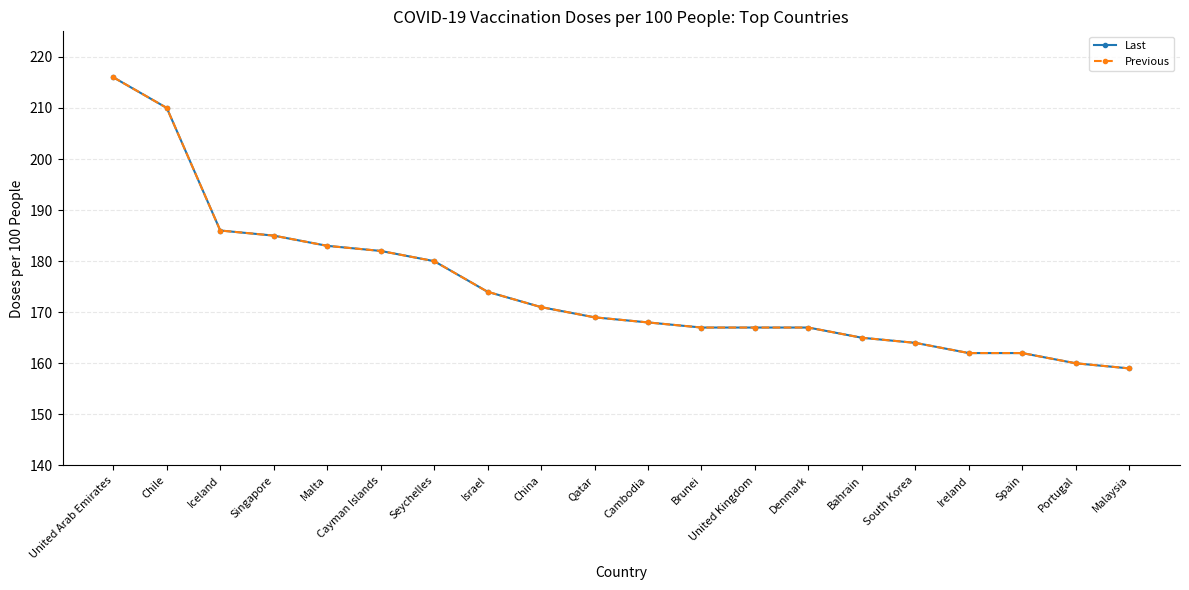

What is the sum of the Previous values at Malaysia and Singapore?

344